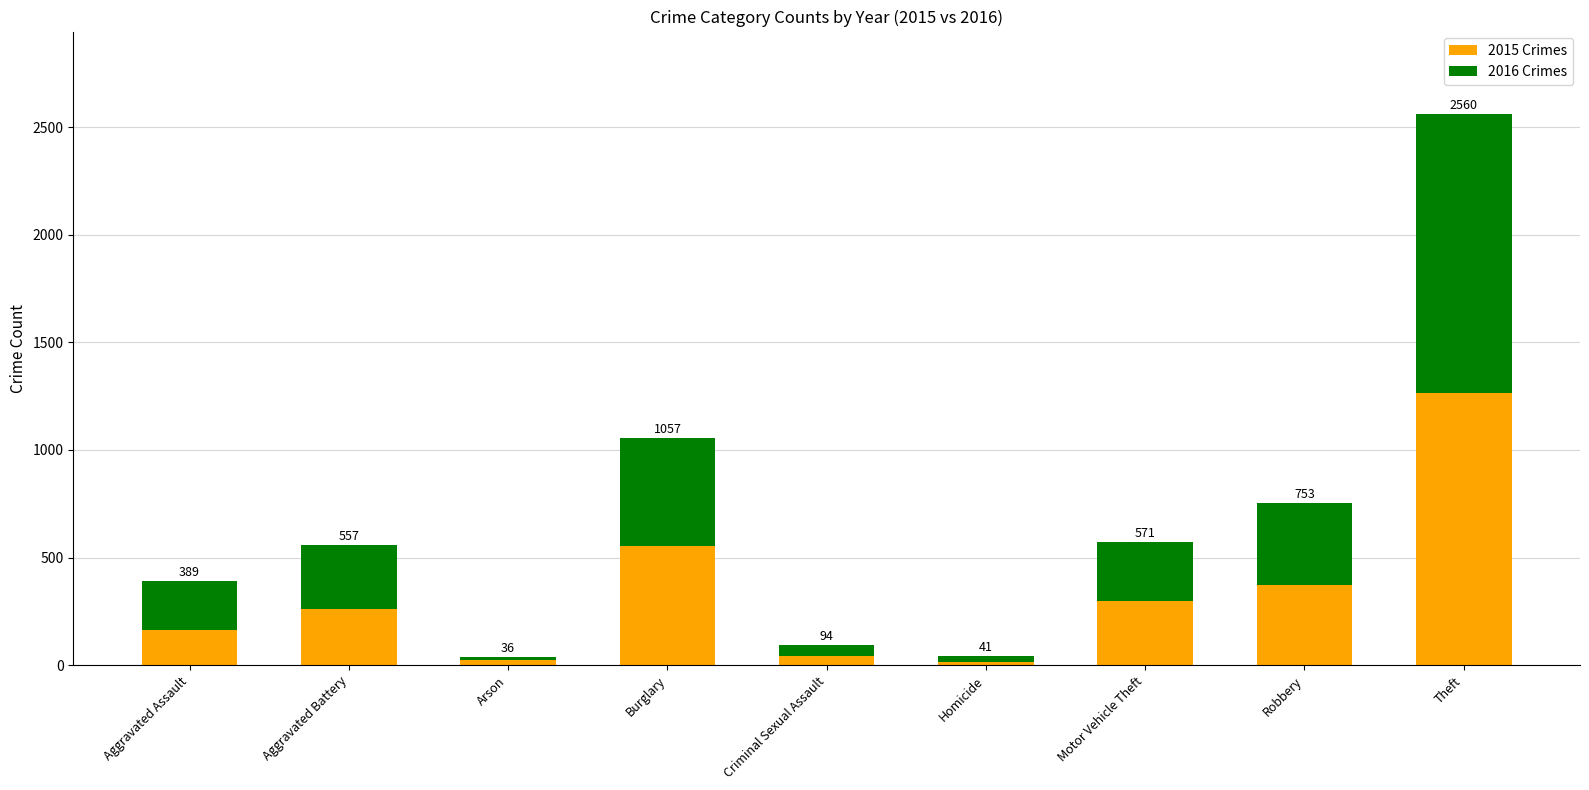

Does the chart contain stacked bars?

Yes